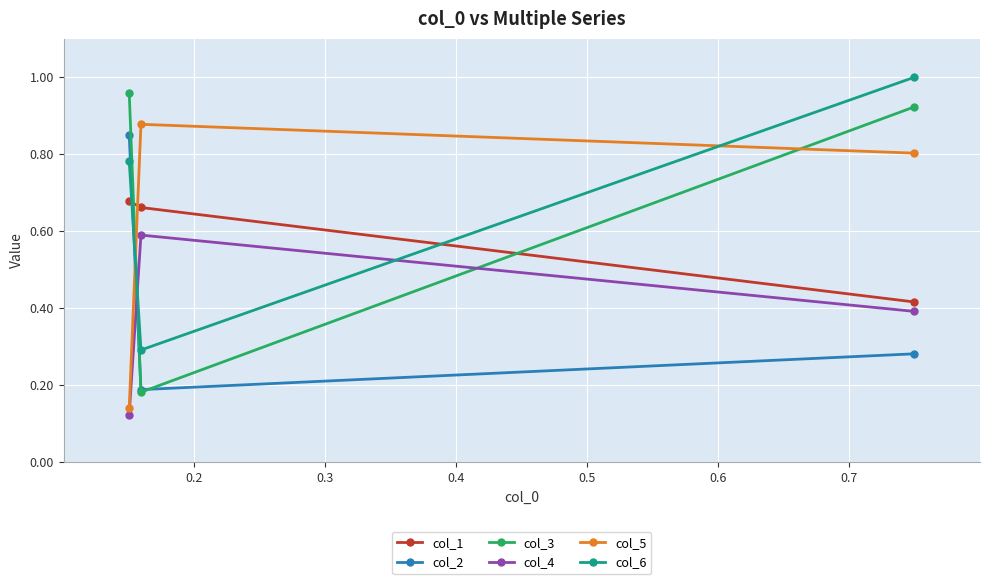

What is the difference between the maximum and minimum values in the col_1 series?

0.3